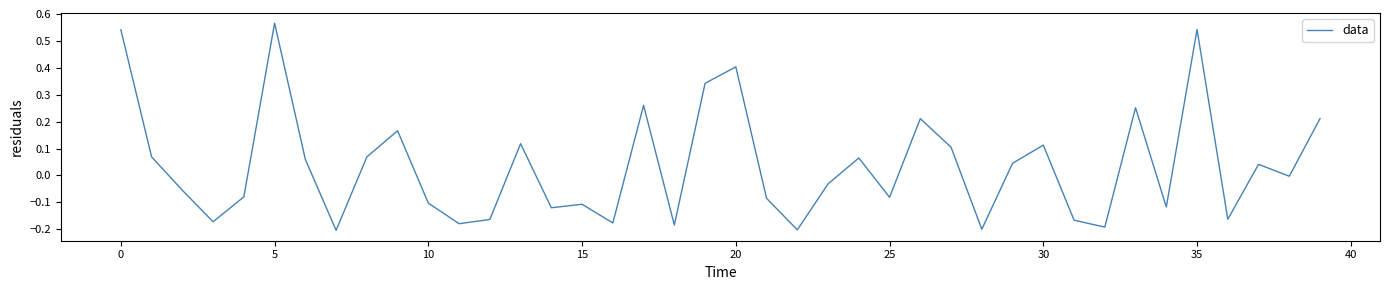

What is the difference between the maximum and minimum values?

0.8